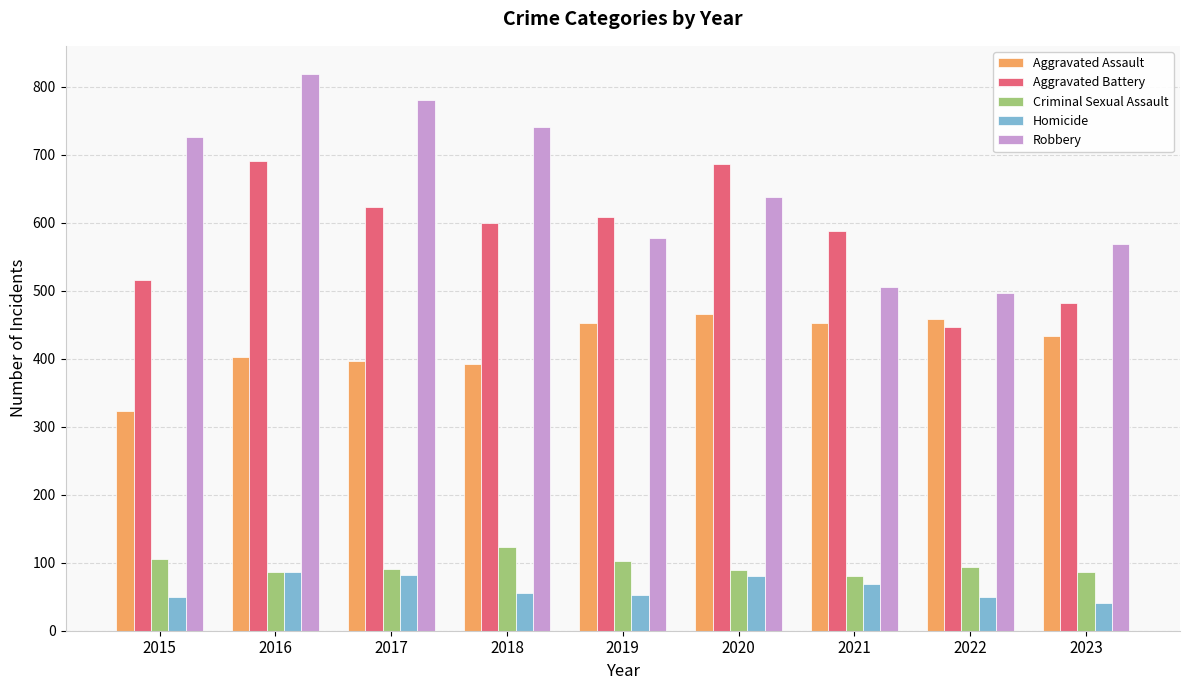

What value does the Homicide series have at 2018?

56